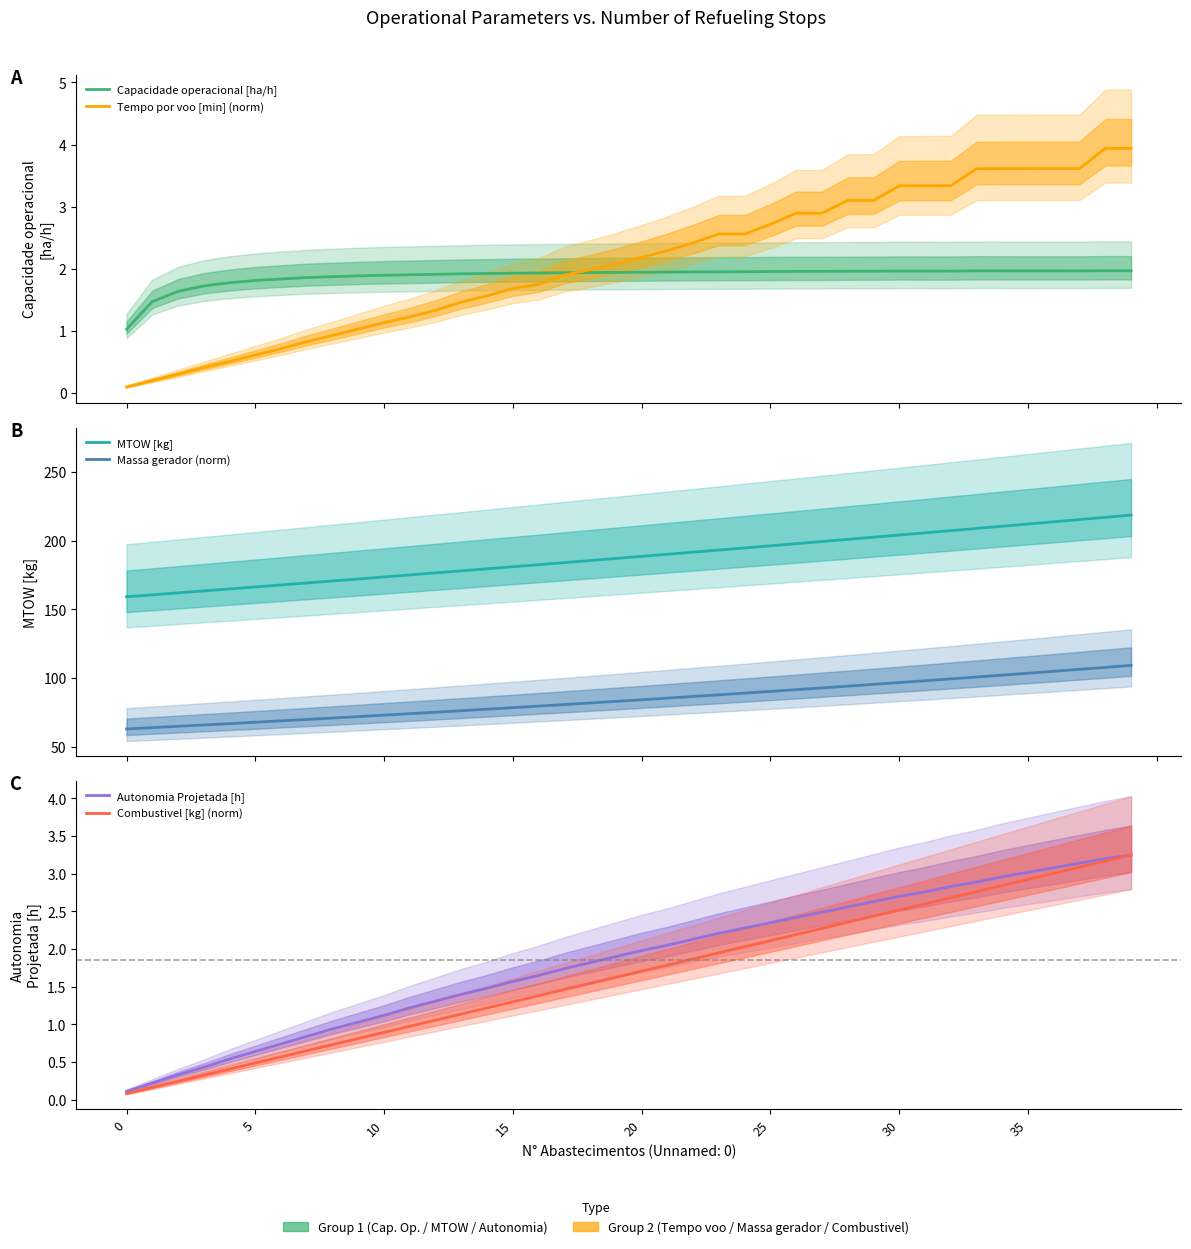

Which series ends up on top after the final intersection of Capacidade operacional [ha/h] and Combustivel [kg] (norm)?

Combustivel [kg] (norm)